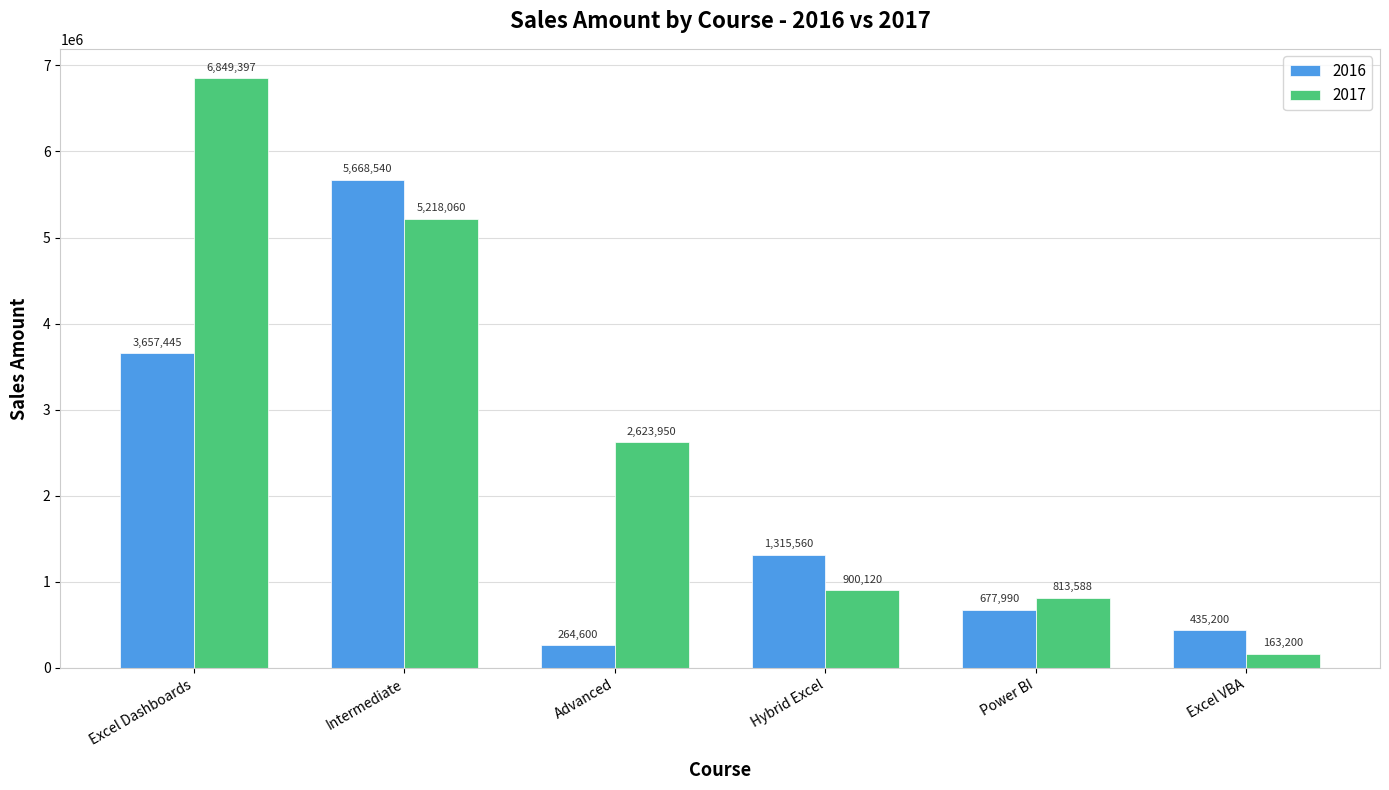

How many bars are there in each group?

2